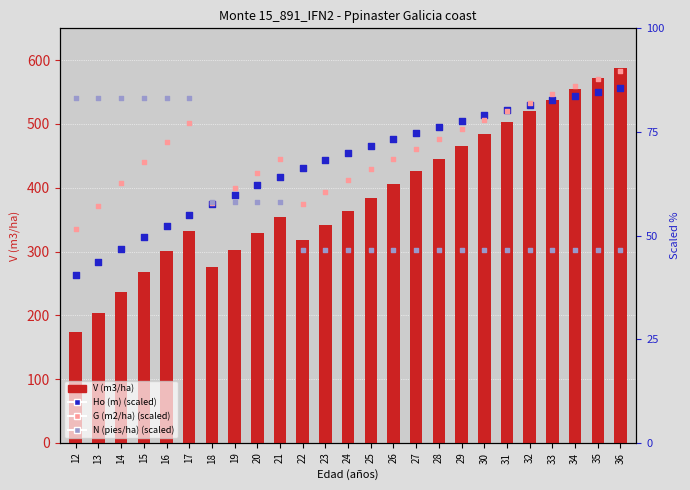

Which series has the largest total across all categories?

V (m3/ha)